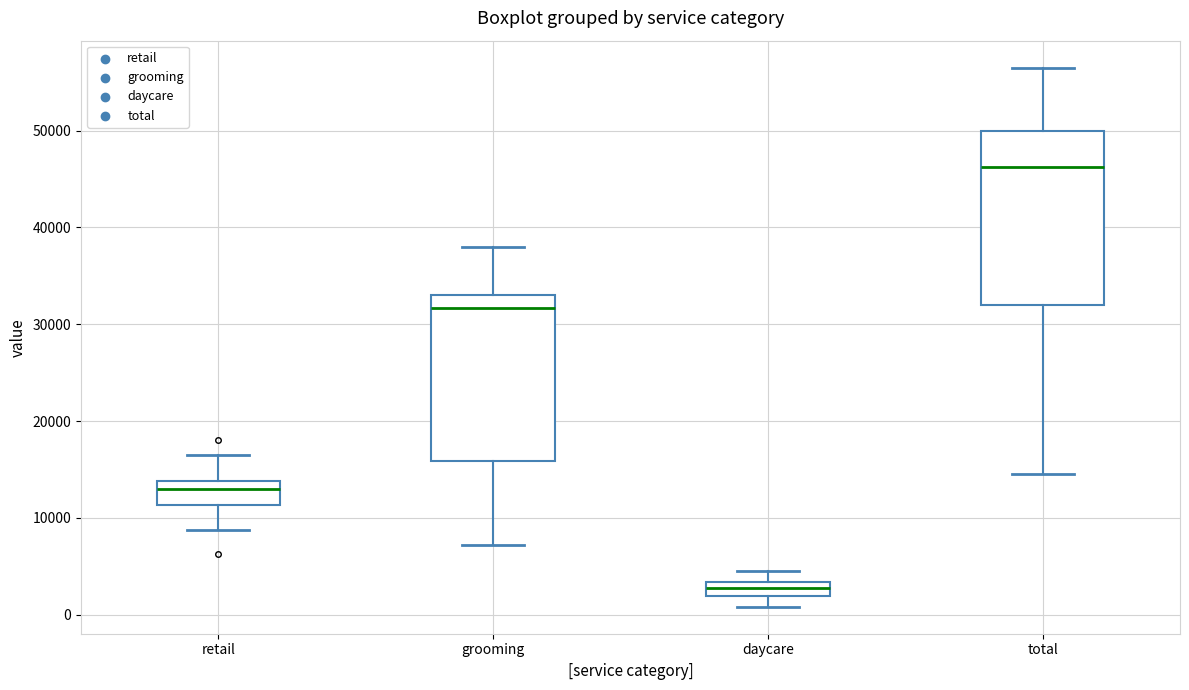

Where is the lower edge of the box for daycare on the y-axis? The values are not printed on the chart, so give them approximately, as read against the axis.

2000